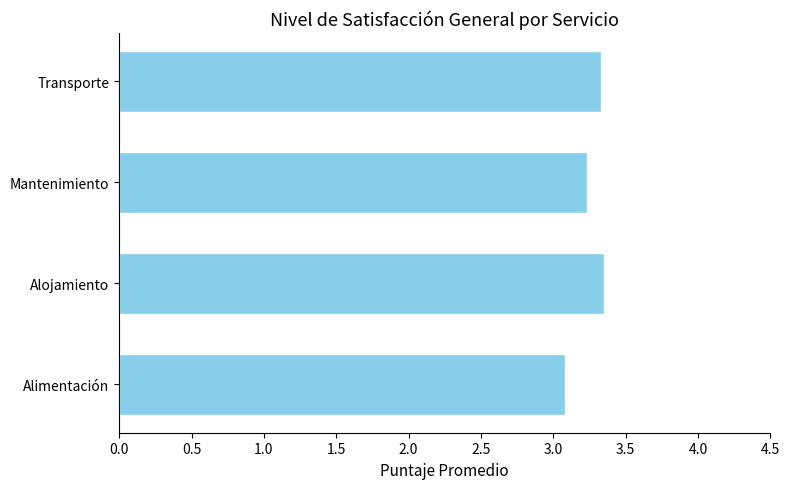

What is the minimum value shown in the chart?

3.1